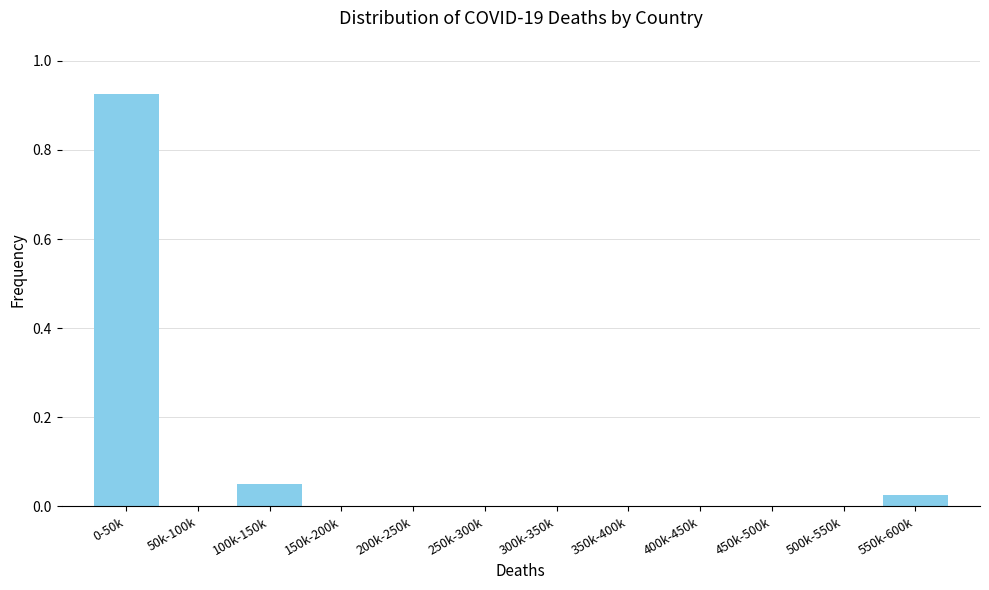

What is the sum of all values?

1.0